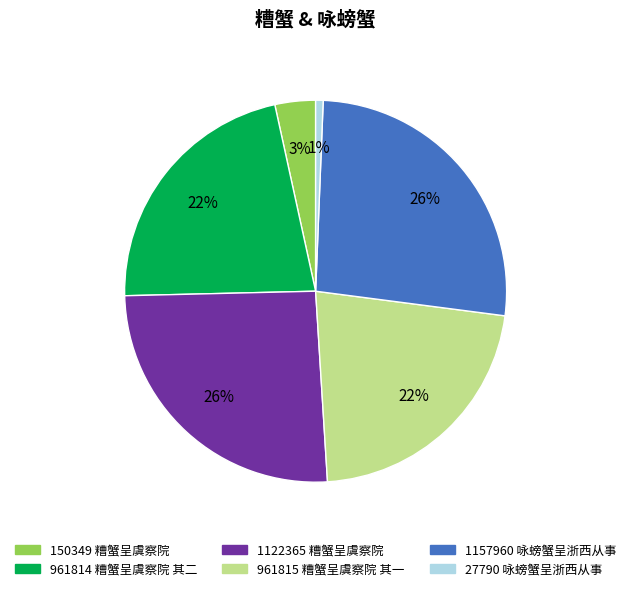

How many segments does this pie chart have?

6